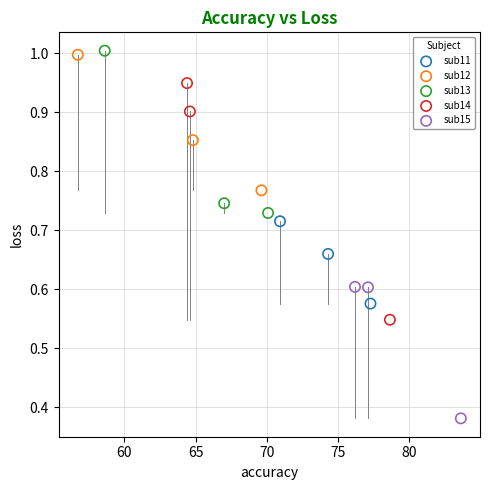

Which series has the largest Y range (max minus min)?

sub14